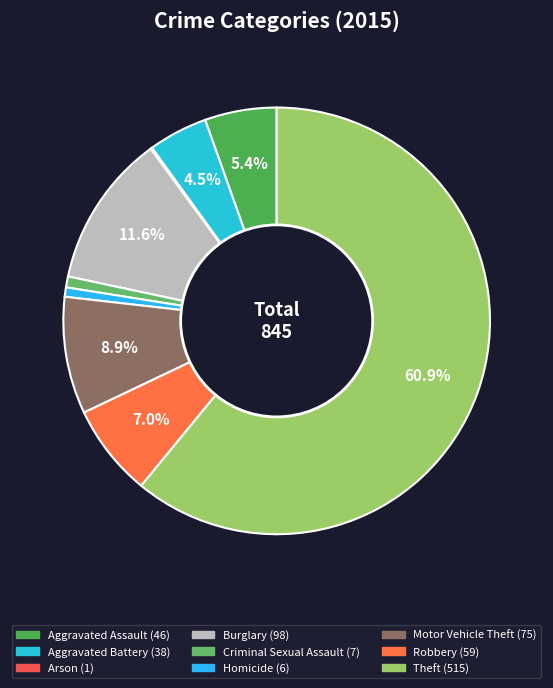

Approximately how many times larger is the value at Motor Vehicle Theft compared to Burglary?

0.8